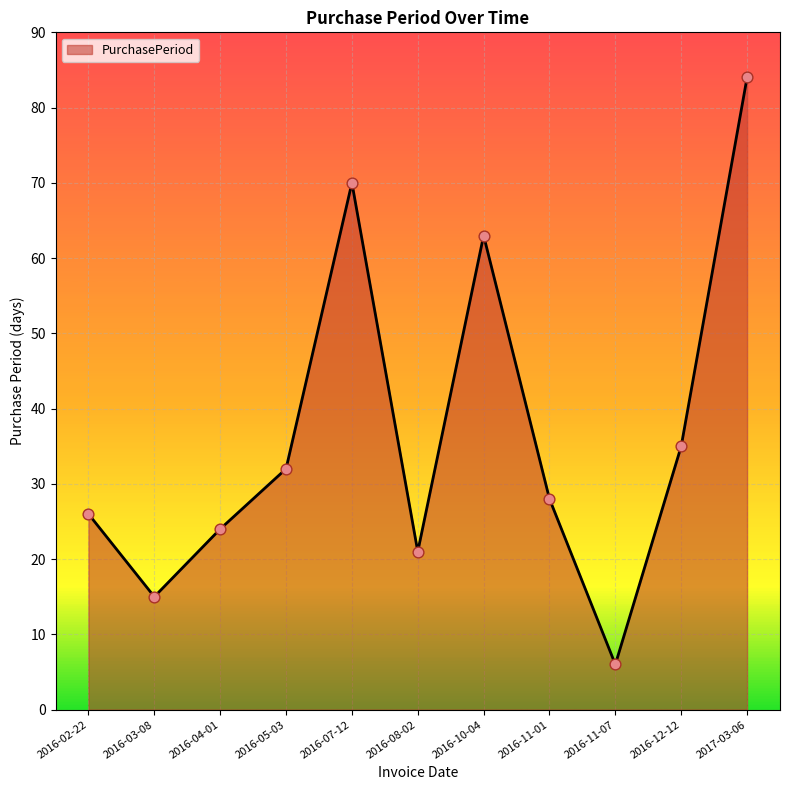

Between 2017-03-06 and 2016-04-01, which is larger?

2017-03-06